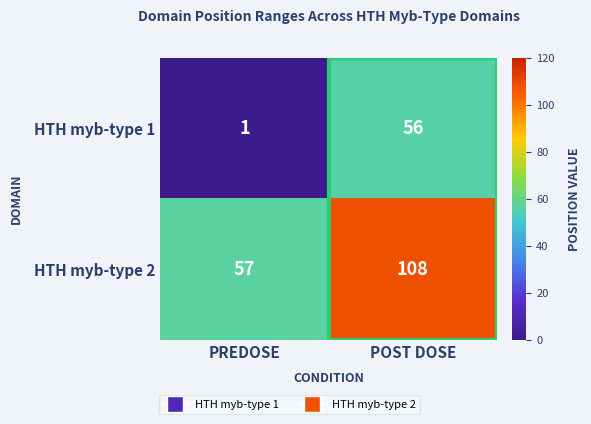

How many data points does each series have?

2